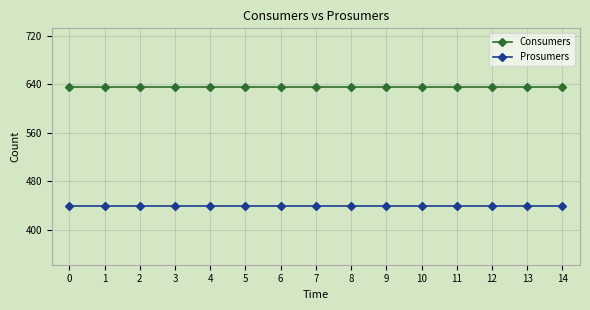

What is the sum of the Consumers values at 3 and 14?

1270